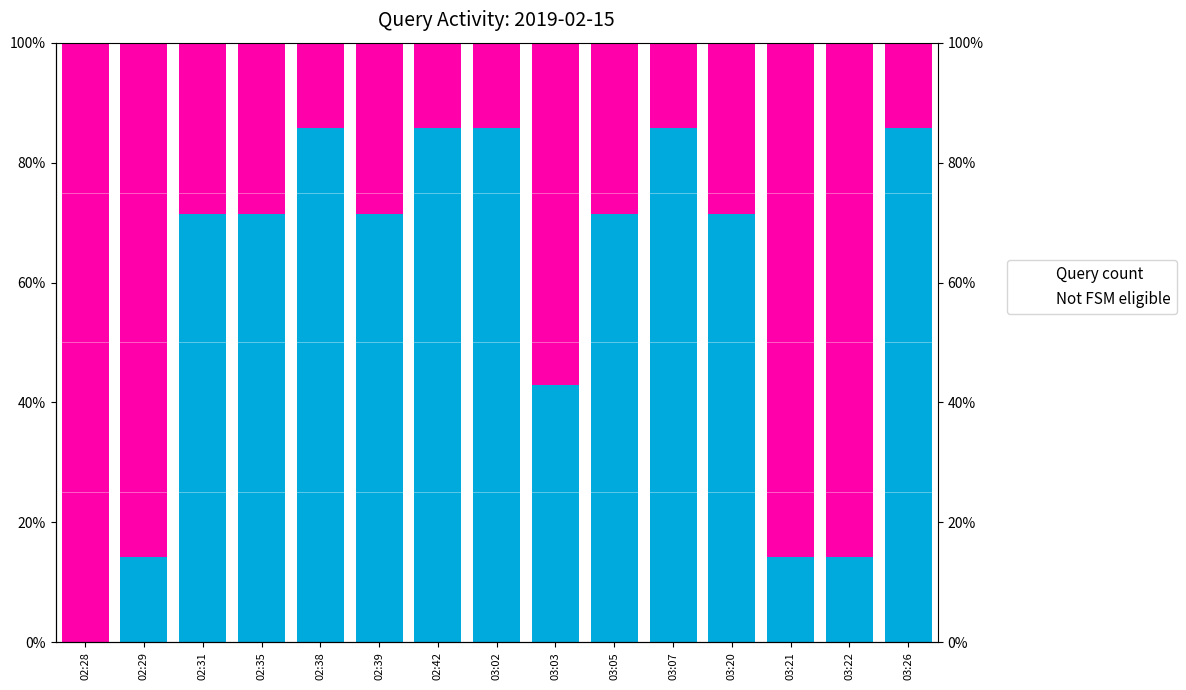

At which category is the sum across all series the highest?

02:28